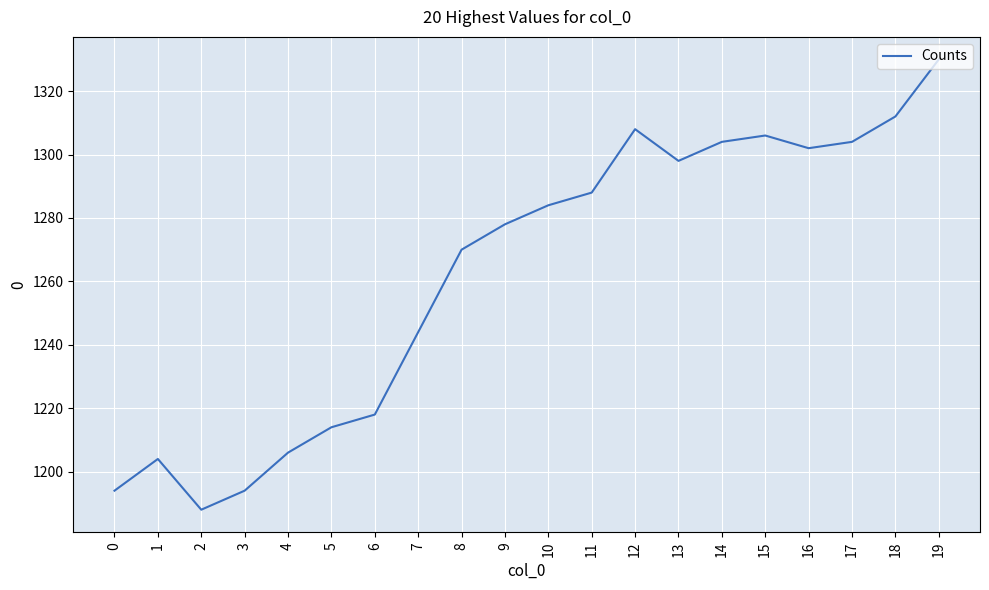

What is the difference between the maximum and second lowest values?

136